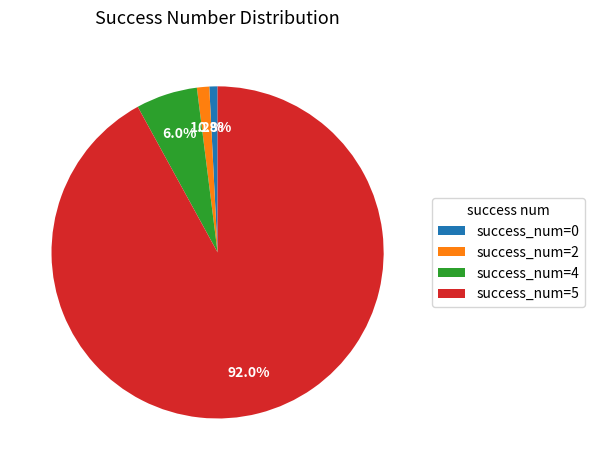

How many slices are in this pie chart?

4